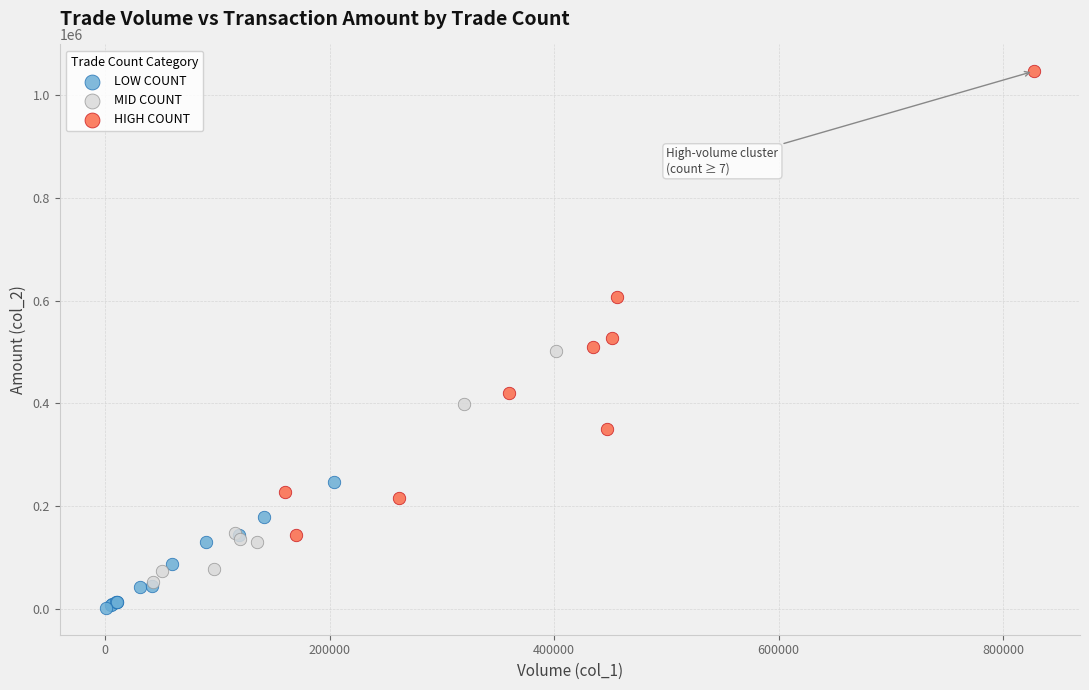

Which series contains the lowest Y value?

LOW COUNT